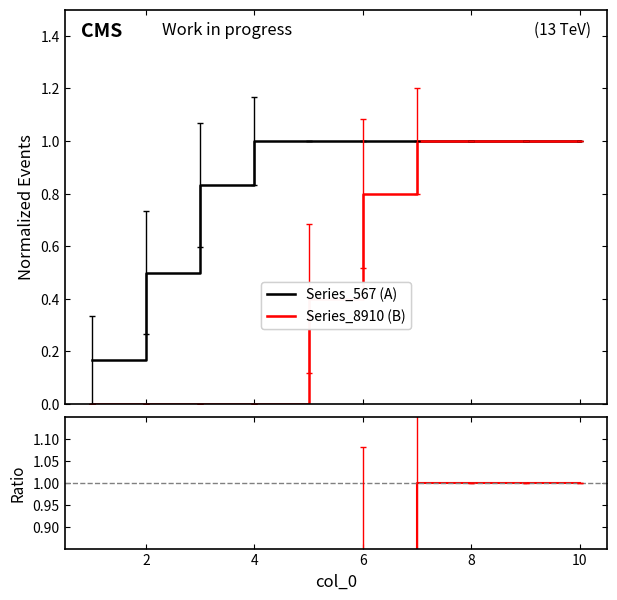

How many data points does each series have?

10